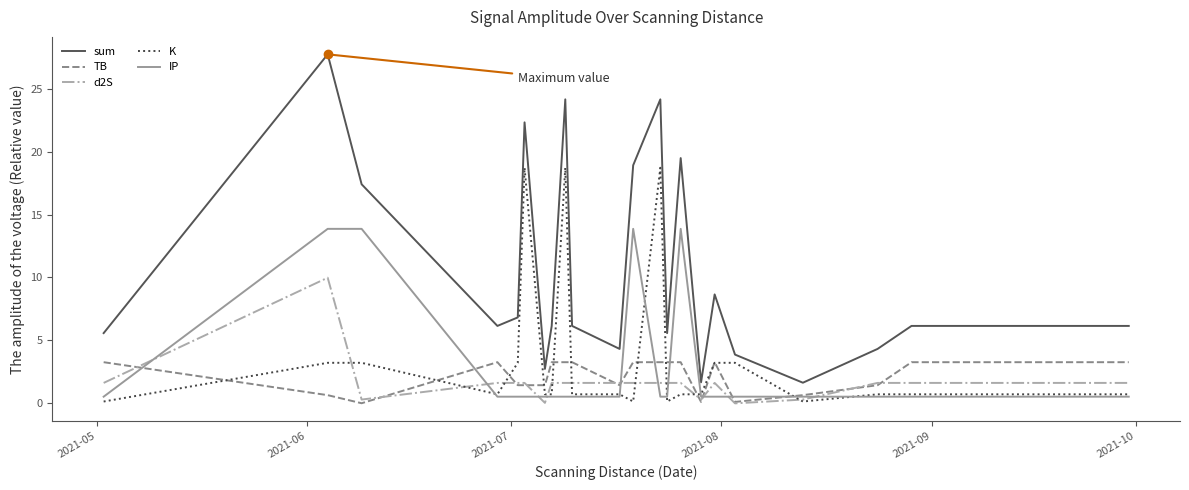

True or false: IP and sum cross at least once.

False